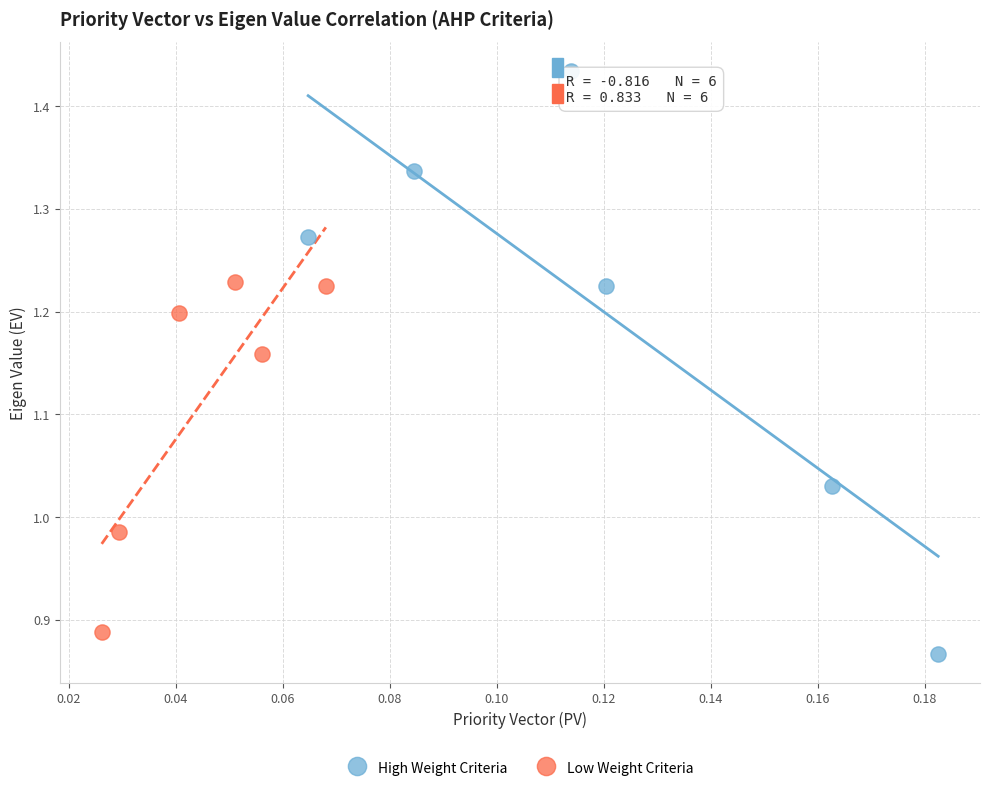

Which series reaches the maximum Y coordinate?

High Weight Criteria